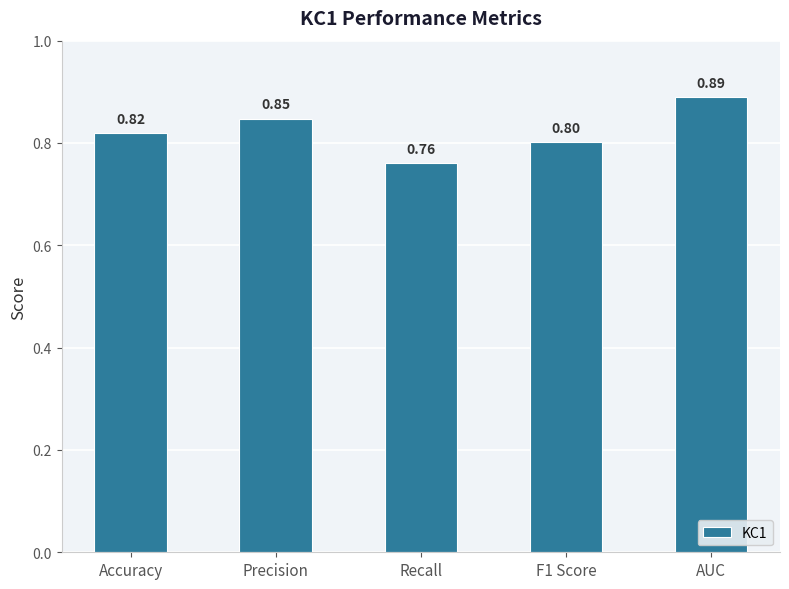

What is the label of the 1st bar from the right?

AUC